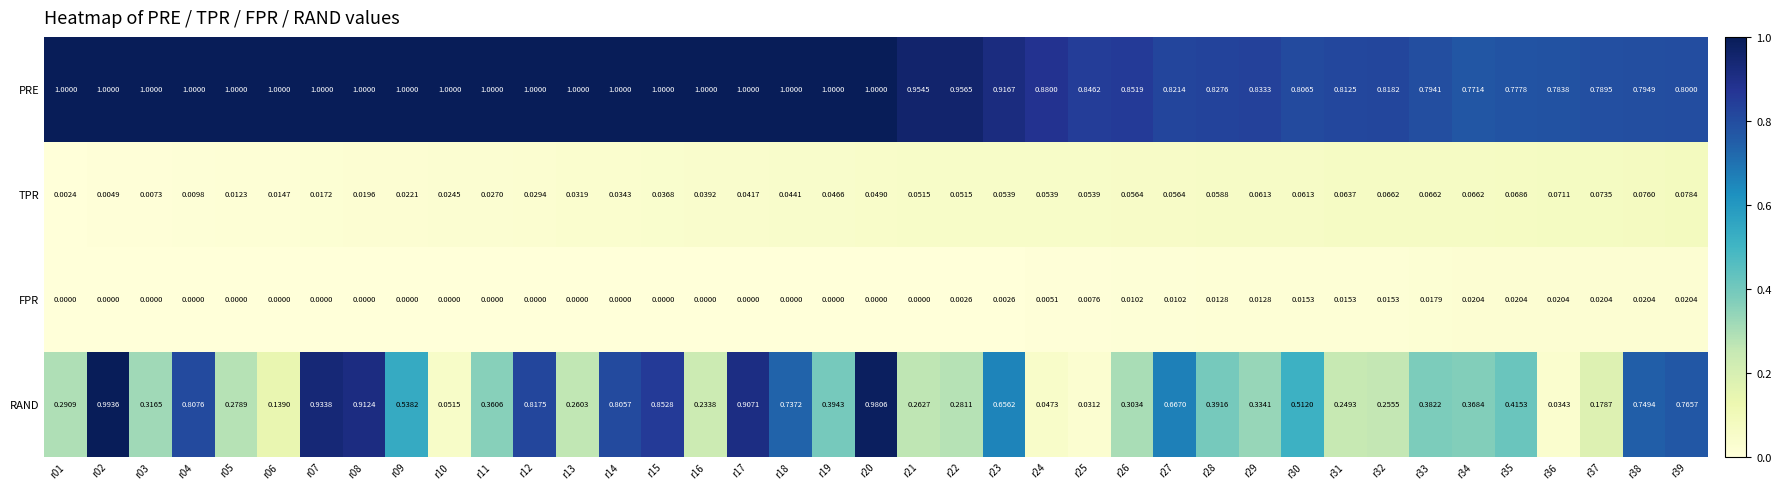

Which series changed the most between r05 and r38?

RAND